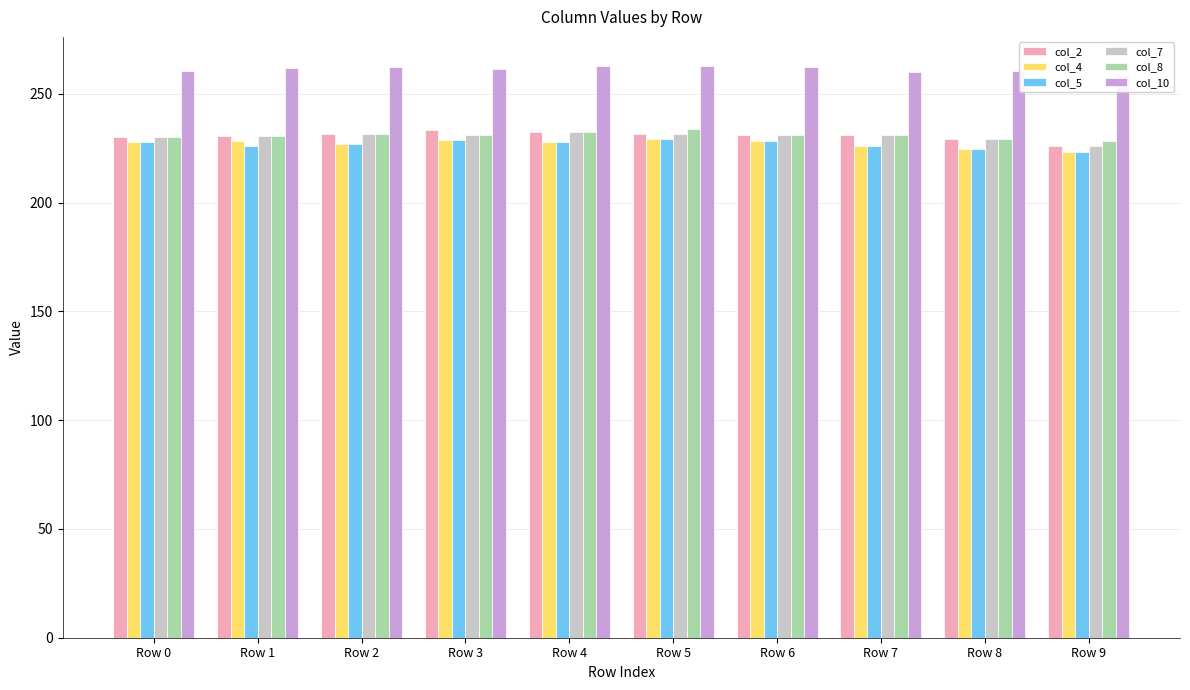

The col_8 series shows 229.4 at Row 8. True or false?

True